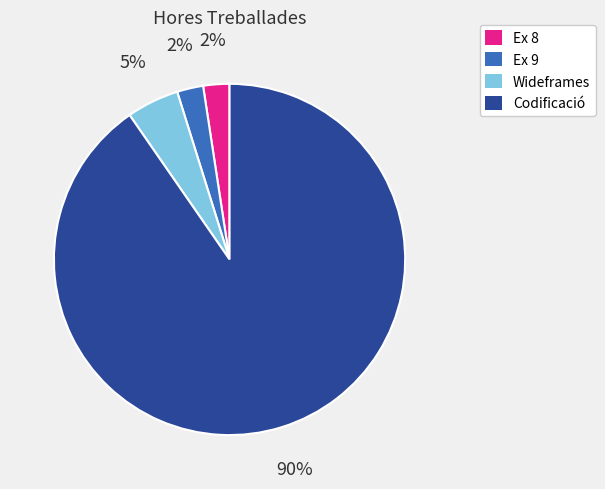

Between Ex 9 and Wideframes, which is larger?

Wideframes